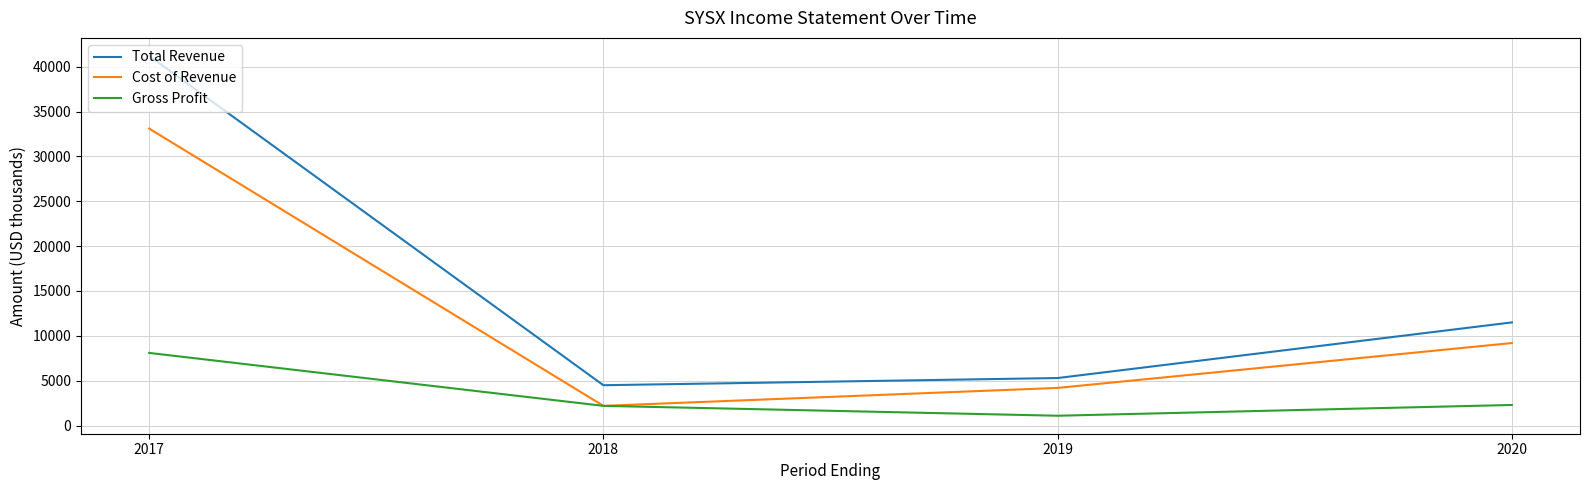

Which category has the highest value across all series?

2017